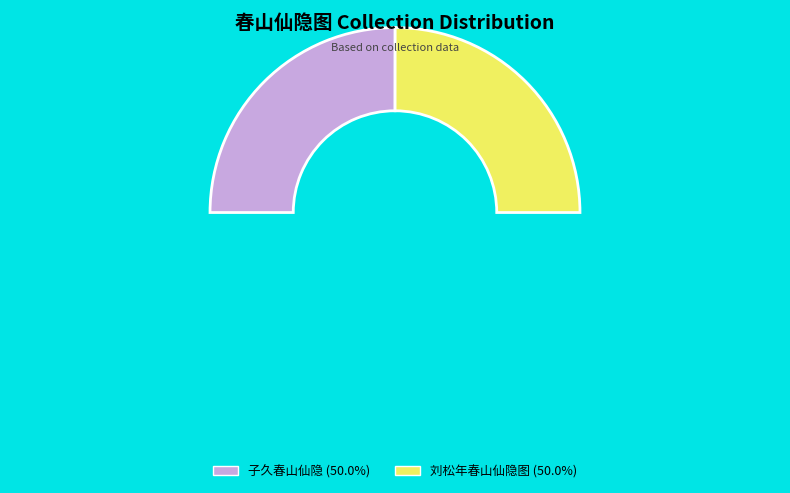

The 刘松年春山仙隐图 slice represents 50% of the pie. True or false?

True